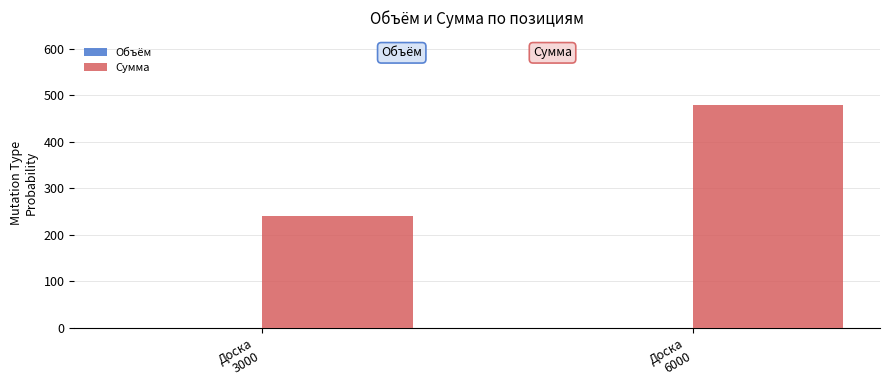

How many groups of bars are there?

2